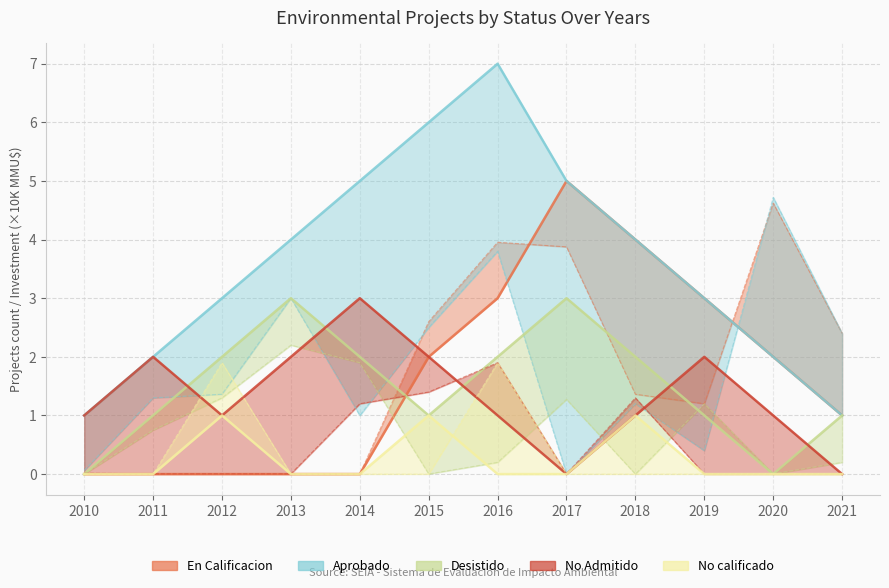

What is the approximate value of Desistido at 2019?

1